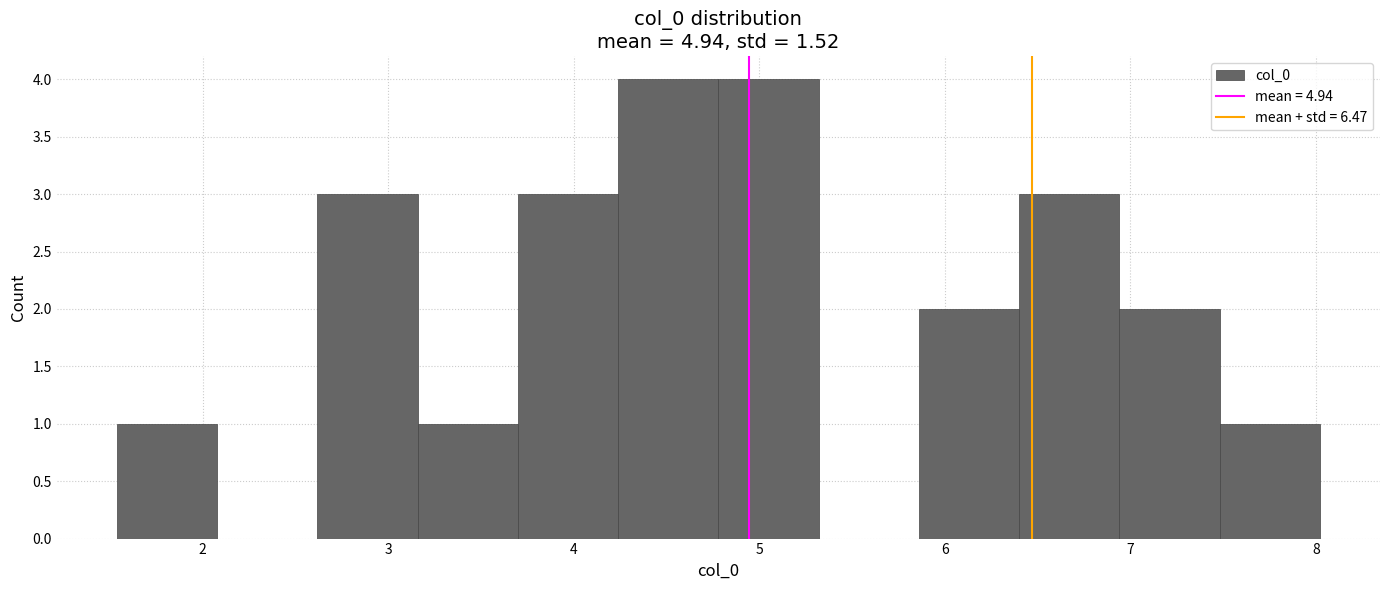

Reading left to right, transcribe this chart: for each bar, give the range it covers on the x-axis and its height. Neither the bar edges nor the heights are printed on the chart, so give them approximately, as read against the axes.

1.5 to 2.1: 1
2.1 to 2.6: 0
2.6 to 3.2: 3
3.2 to 3.7: 1
3.7 to 4.2: 3
4.2 to 4.8: 4
4.8 to 5.3: 4
5.3 to 5.9: 0
5.9 to 6.4: 2
6.4 to 6.9: 3
6.9 to 7.5: 2
7.5 to 8.0: 1